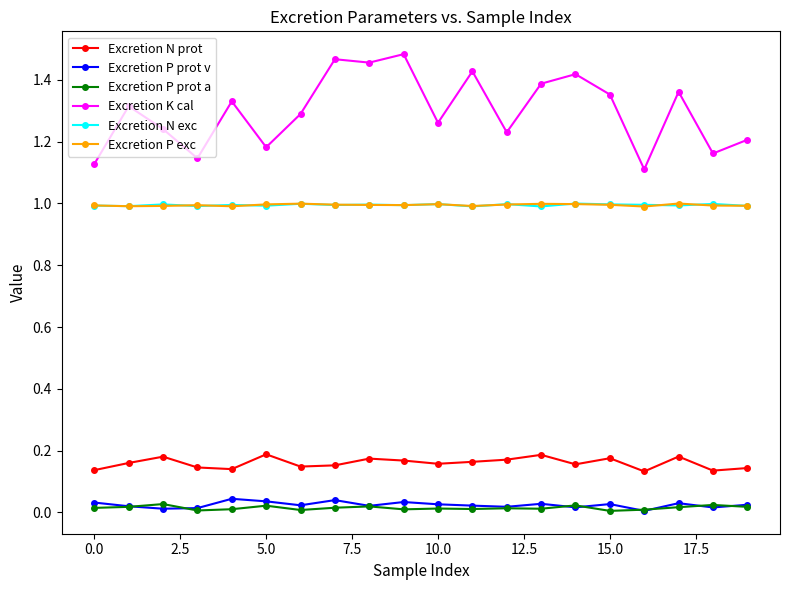

True or false: Excretion N prot and Excretion K cal cross at least once.

False